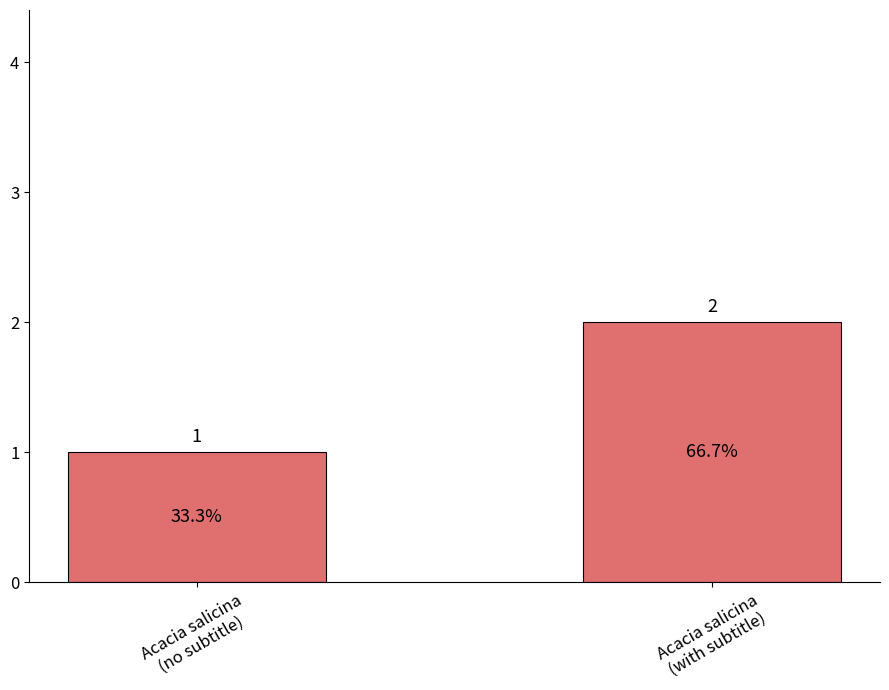

Reading left to right, transcribe all the data shown in this chart.

1	2